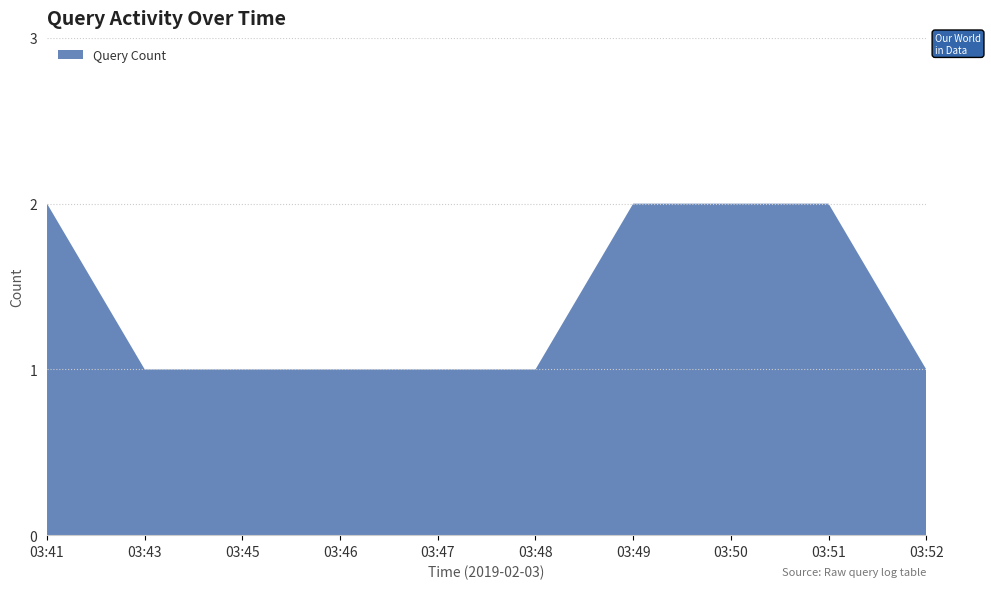

Reading right to left, transcribe all the data shown in this chart.

03:52=1	03:51=2	03:50=2	03:49=2	03:48=1	03:47=1	03:46=1	03:45=1	03:43=1	03:41=2